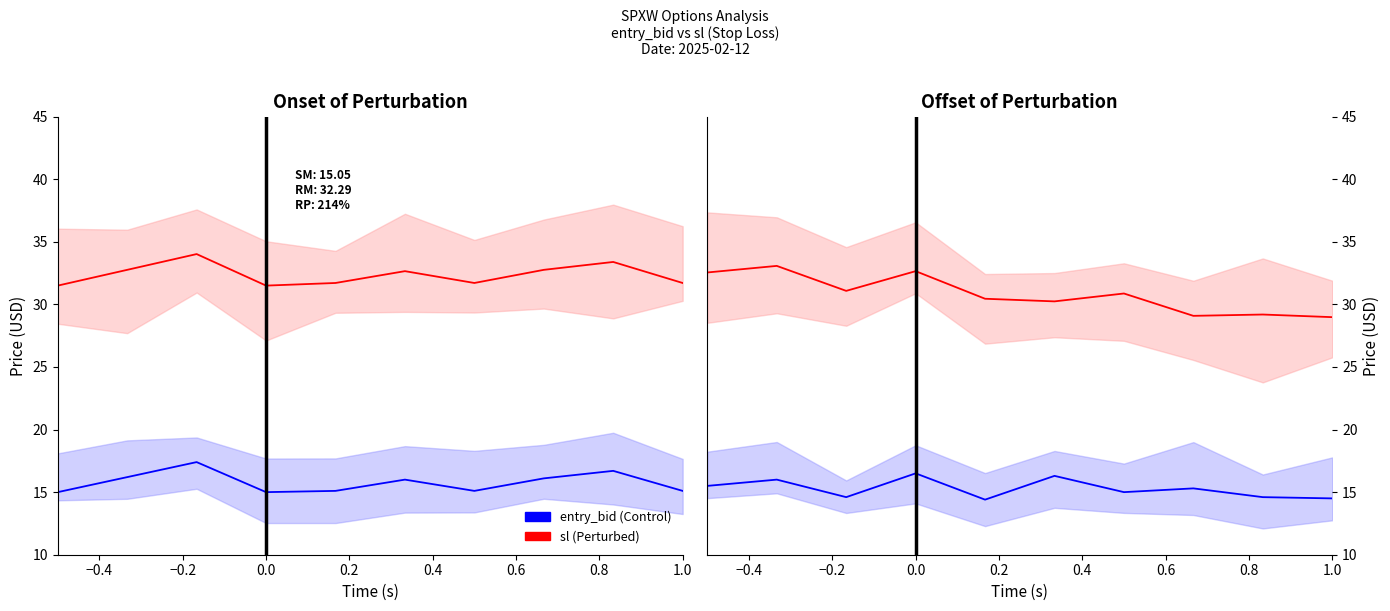

Which has a higher value, 0.4 or −0.4?

0.4